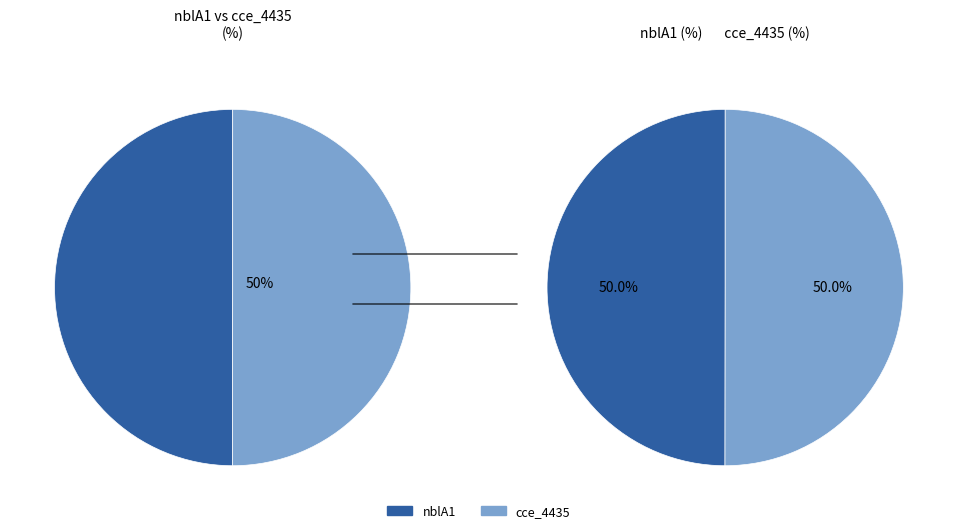

Which slice is the smallest?

nblA1